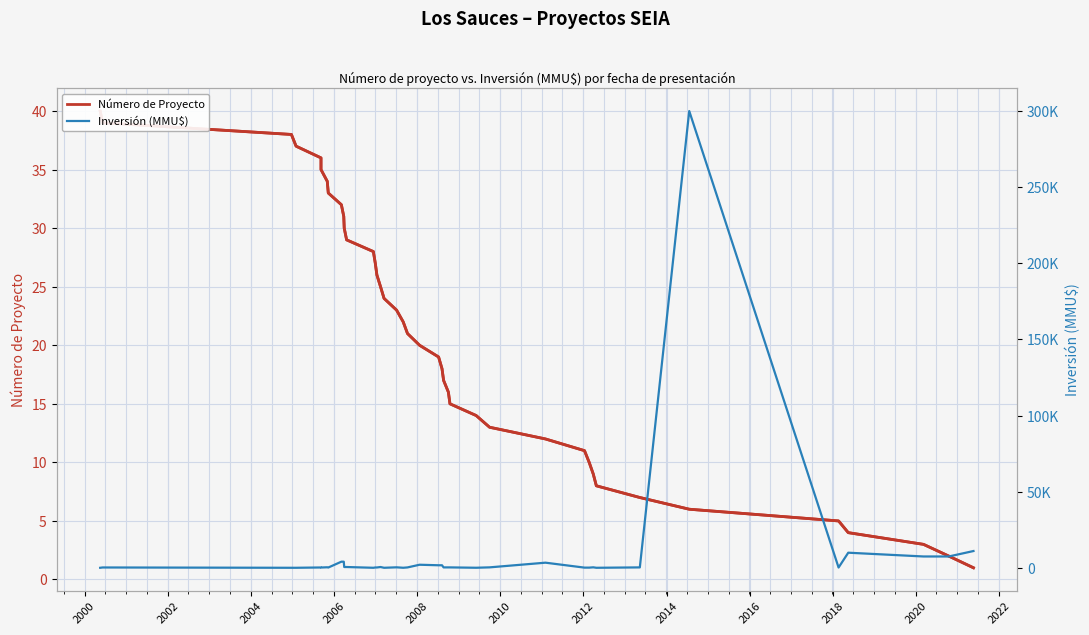

How many series are shown in this chart?

2